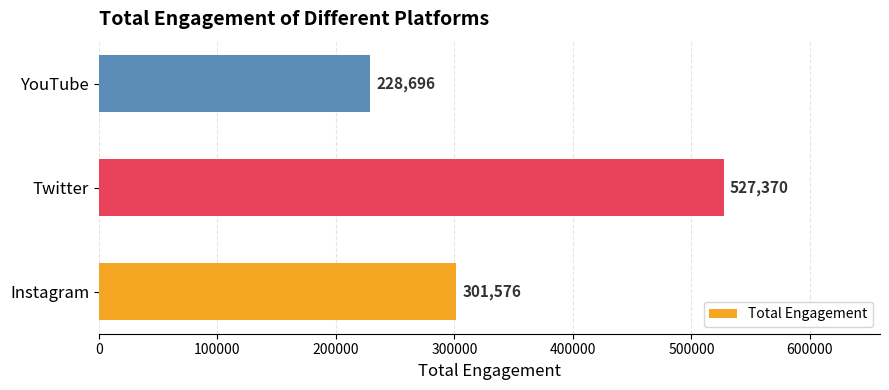

Which has a higher value, YouTube or Instagram?

Instagram